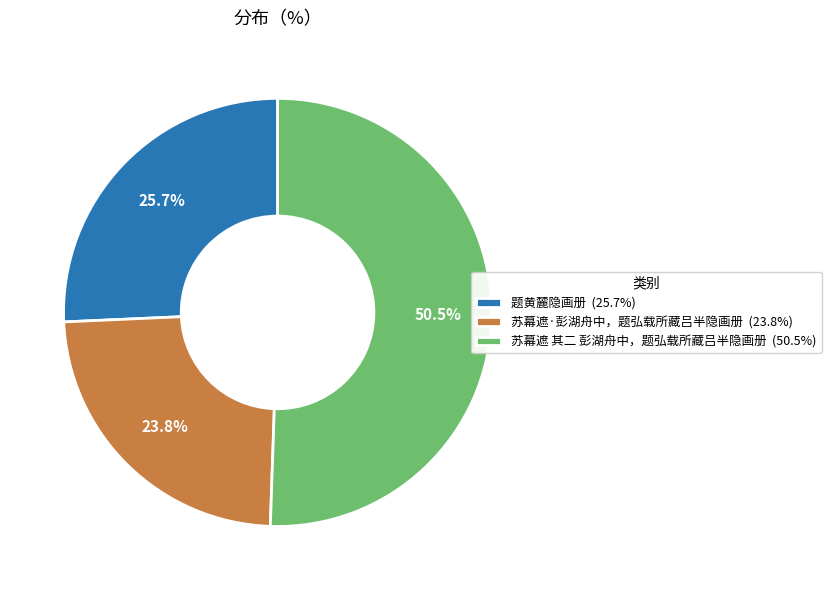

Count the number of slices in the pie.

3